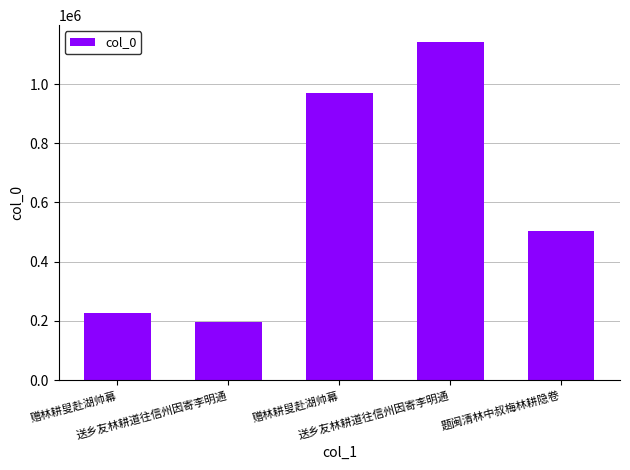

How many series are shown in this chart?

1